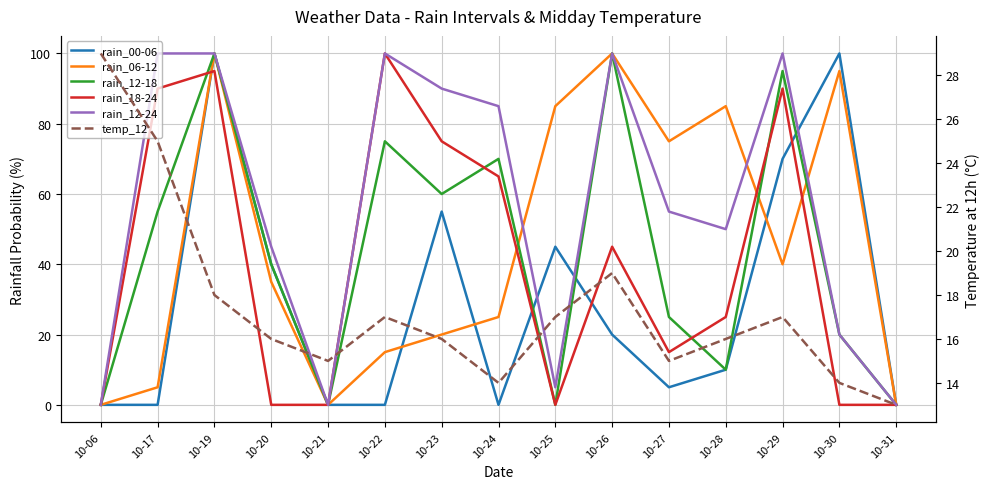

Reading right to left, what are all the values shown in this chart?

rain_00-06: 0	100	70	10	5	20	45	0	55	0	0	40	100	0	0
rain_06-12: 0	95	40	85	75	100	85	25	20	15	0	35	100	5	0
rain_12-18: 0	20	95	10	25	100	0	70	60	75	0	40	100	55	0
rain_18-24: 0	0	90	25	15	45	0	65	75	100	0	0	95	90	0
rain_12-24: 0	20	100	50	55	100	5	85	90	100	0	45	100	100	0
temp_12: 13	14	17	16	15	19	17	14	16	17	15	16	18	25	29